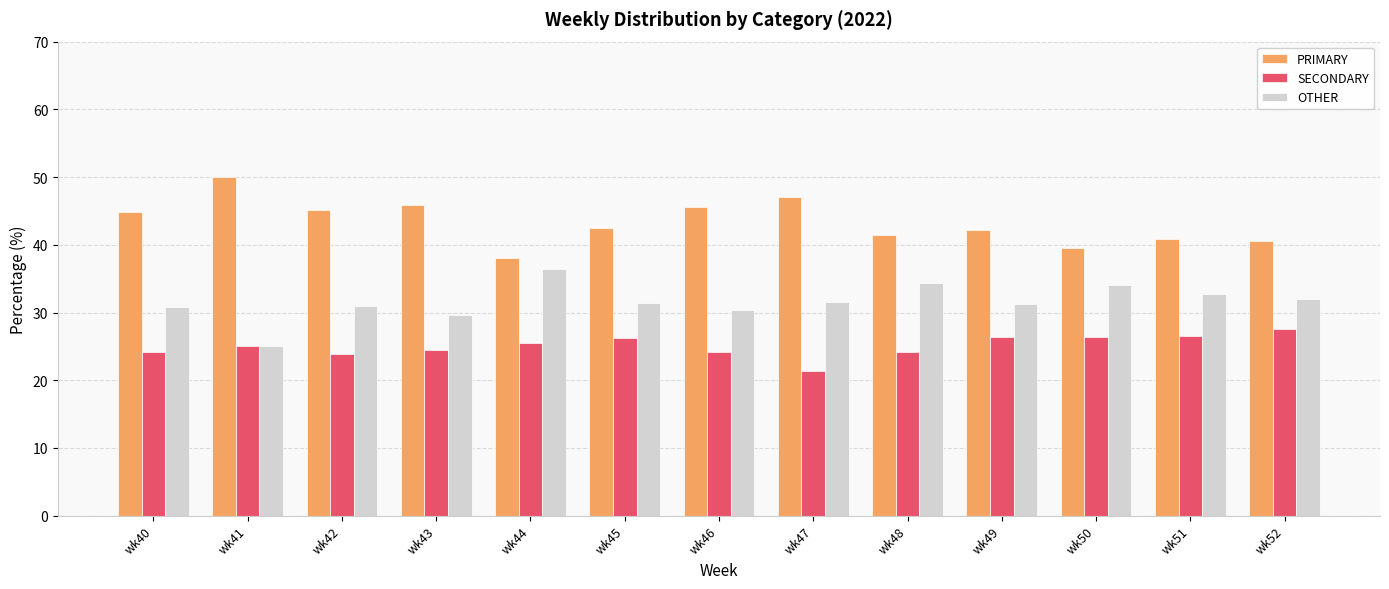

Does the chart contain any negative values?

No